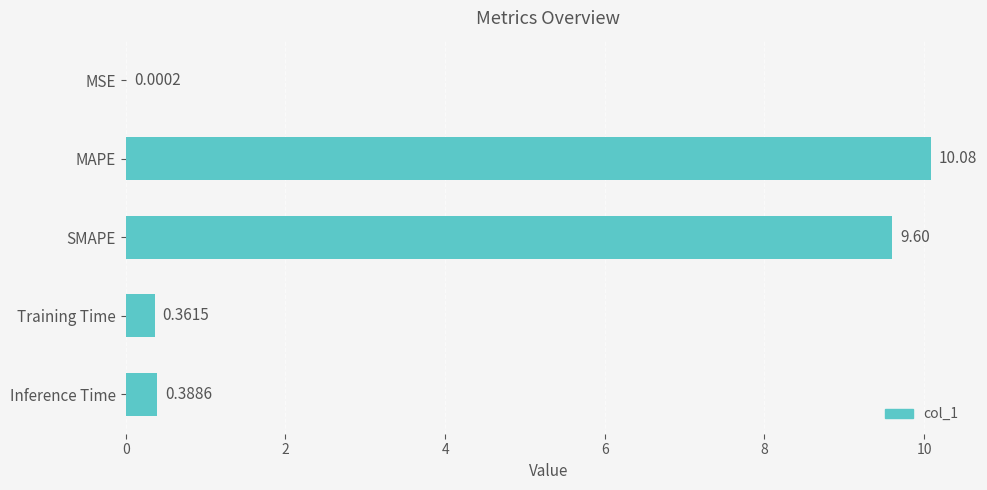

What is the sum of all values?

20.4